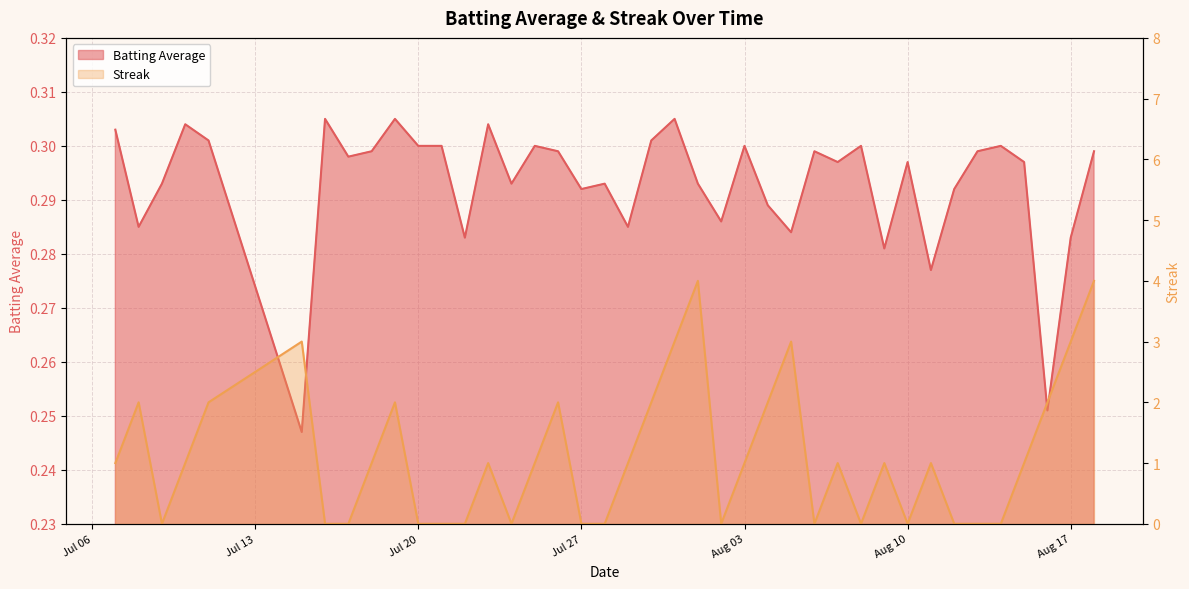

What are all the series names shown in the legend?

Batting Average, Streak